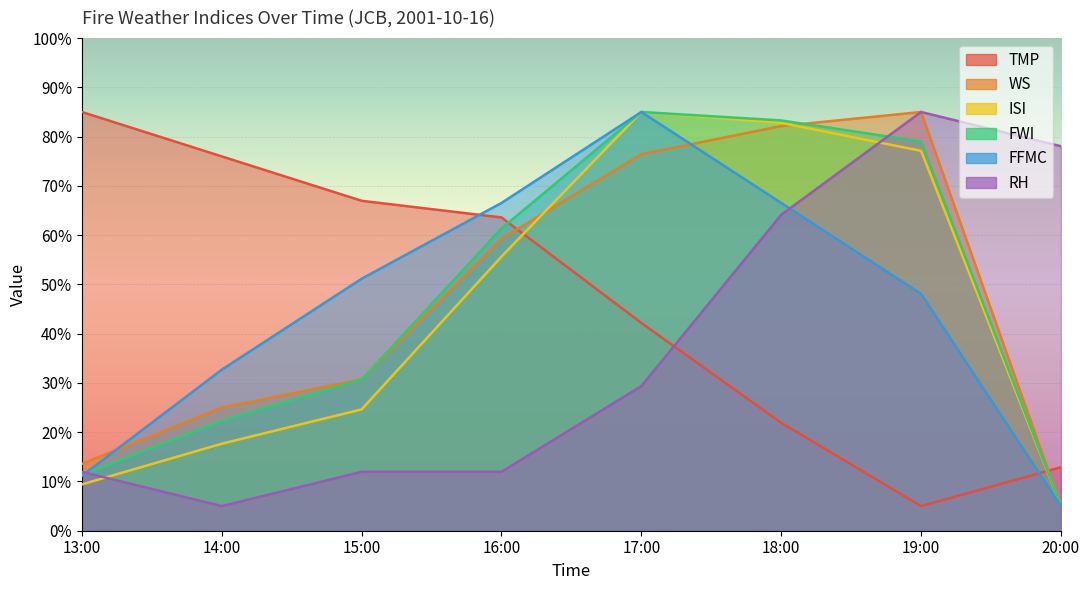

What is the difference between the highest and lowest values at 20:00?

73.0